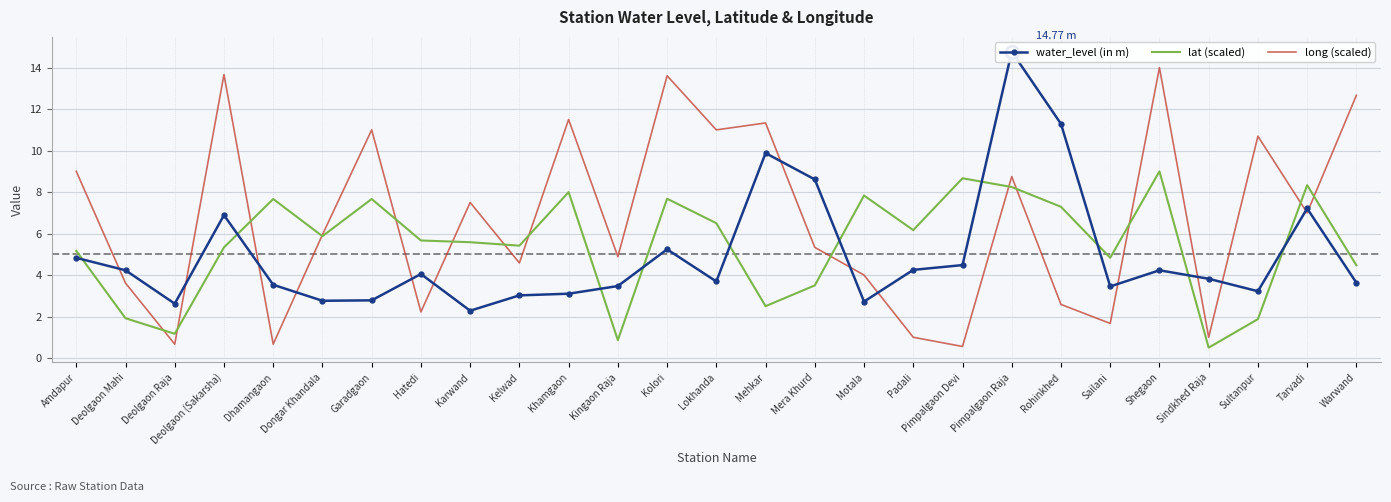

What is the difference between the maximum and minimum values in the water_level (in m) series?

12.5